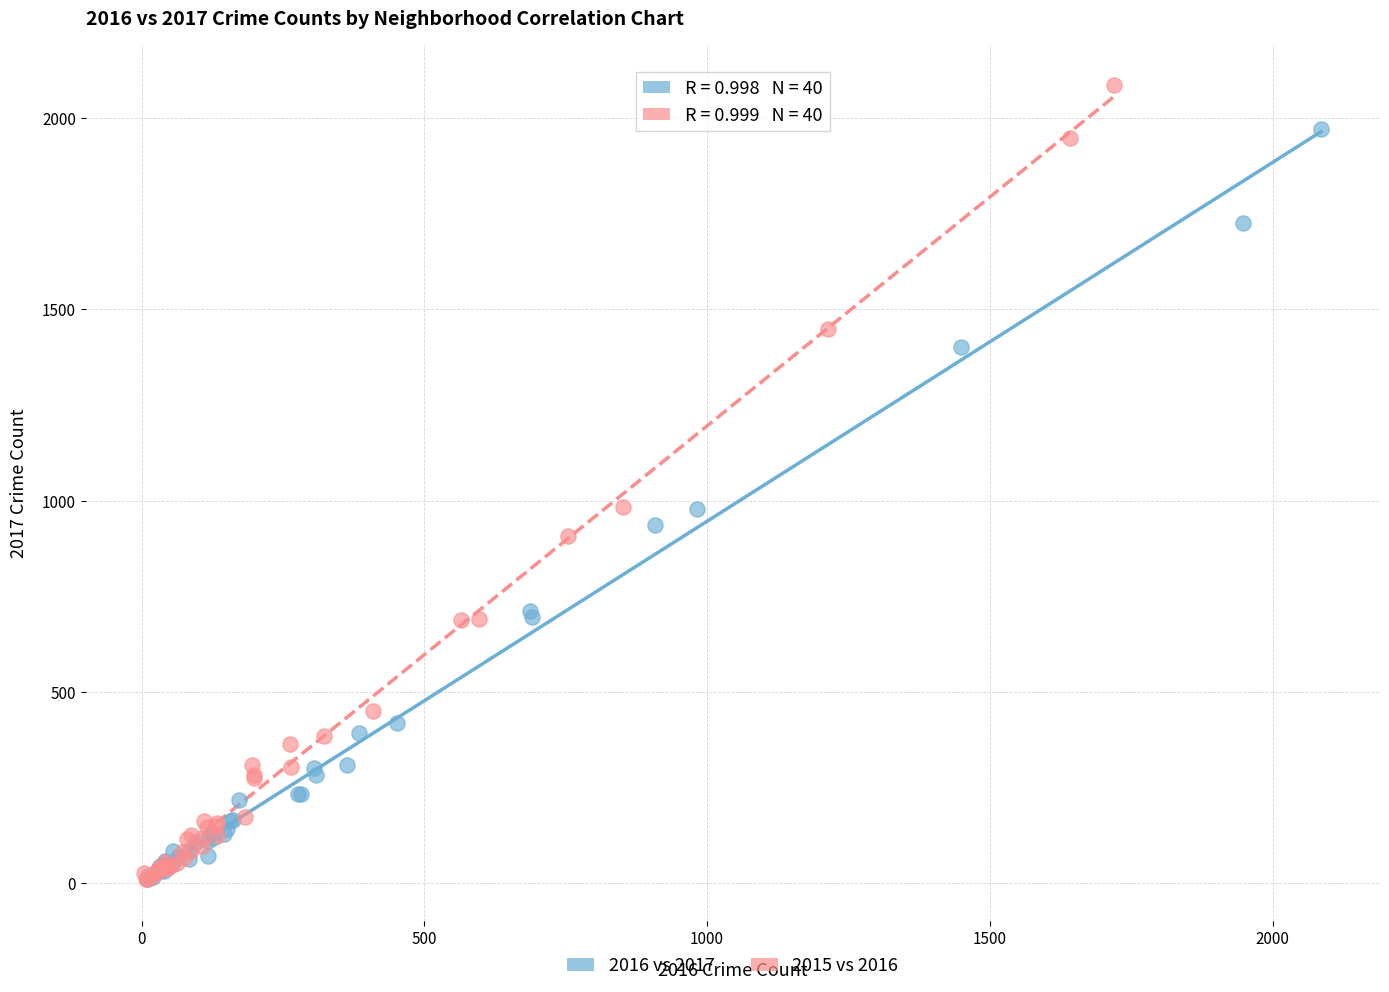

Which series contains the highest Y value?

2015 vs 2016